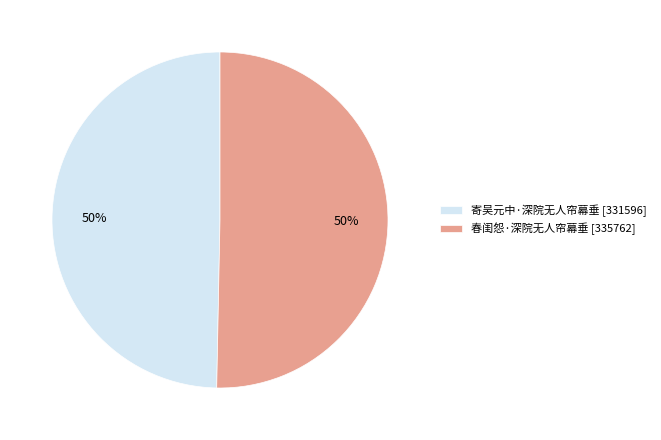

To the nearest percent, what is the average slice percentage?

50%